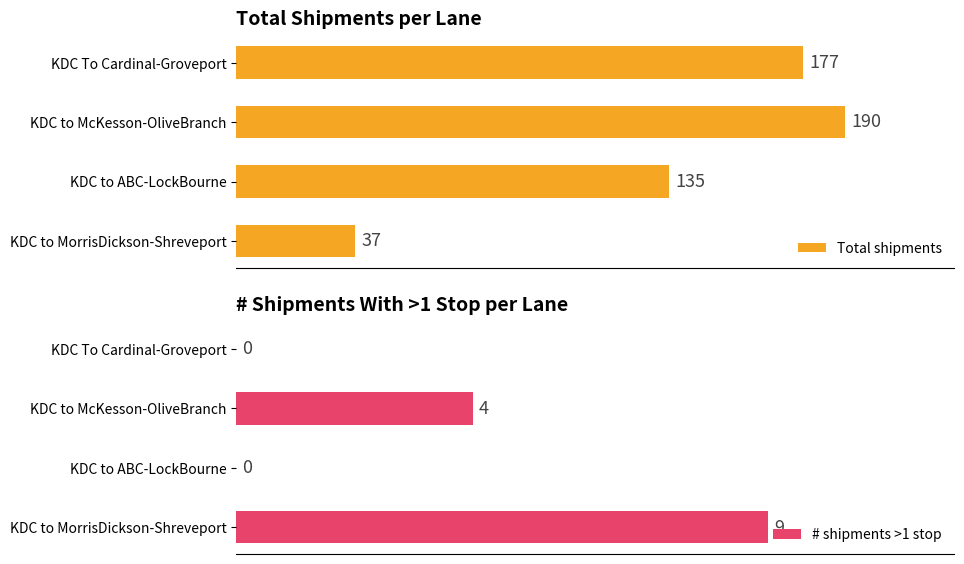

List the series in order of their peak value, highest first.

Total shipments, # shipments >1 stop